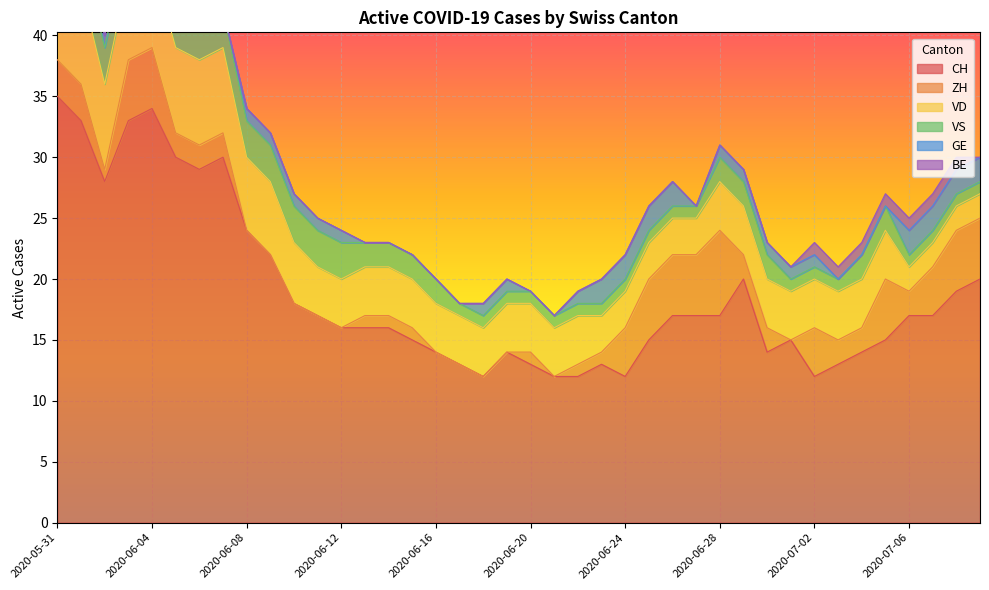

At how many categories does at least one series exceed 31?

4